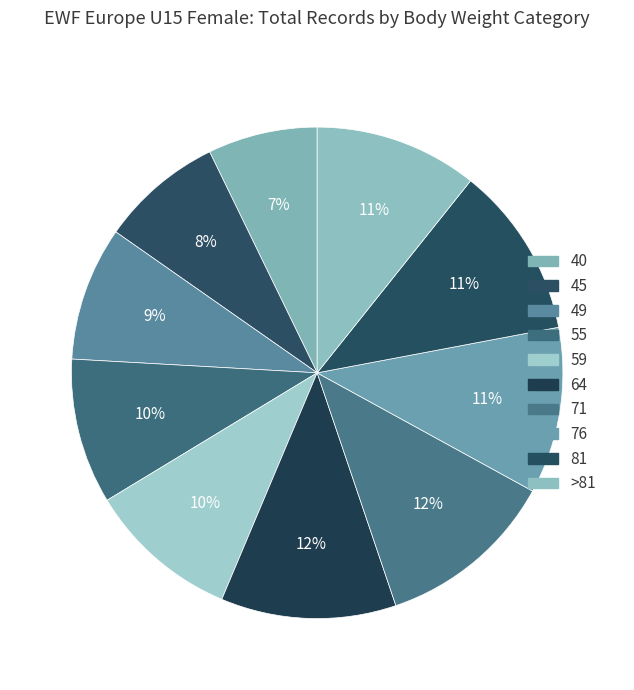

Count the number of slices in the pie.

10